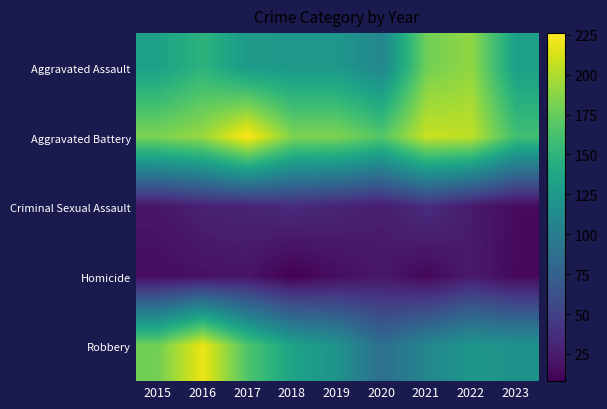

At how many categories does at least one series exceed 138?

9